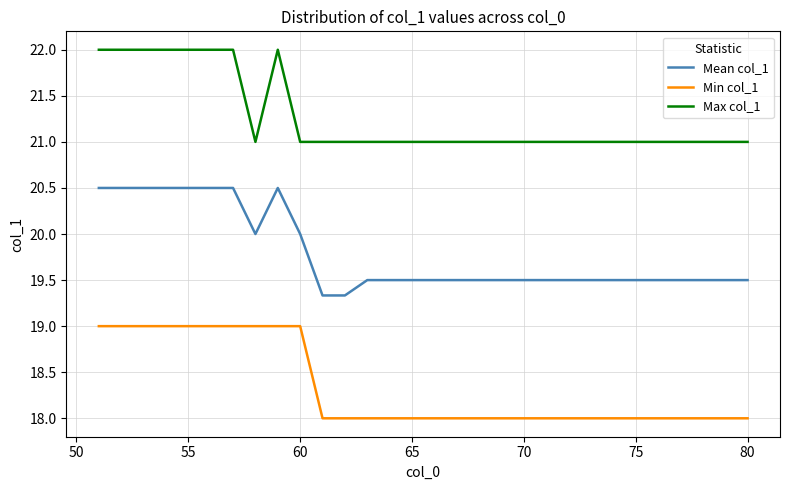

Which series has the widest spread of values?

Mean col_1